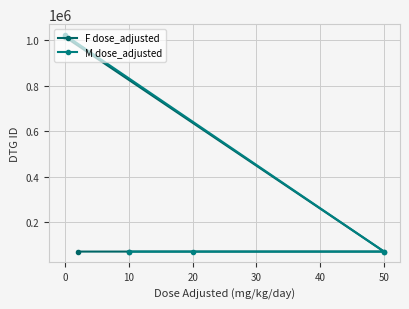

What are all the series names shown in the legend?

F dose_adjusted, M dose_adjusted